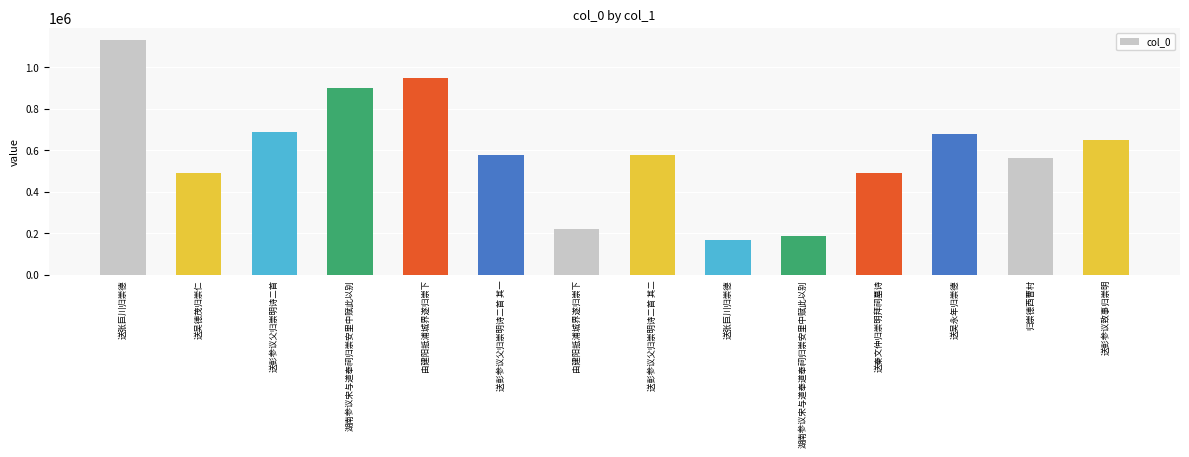

What is the difference between the second highest and second lowest values?

761073